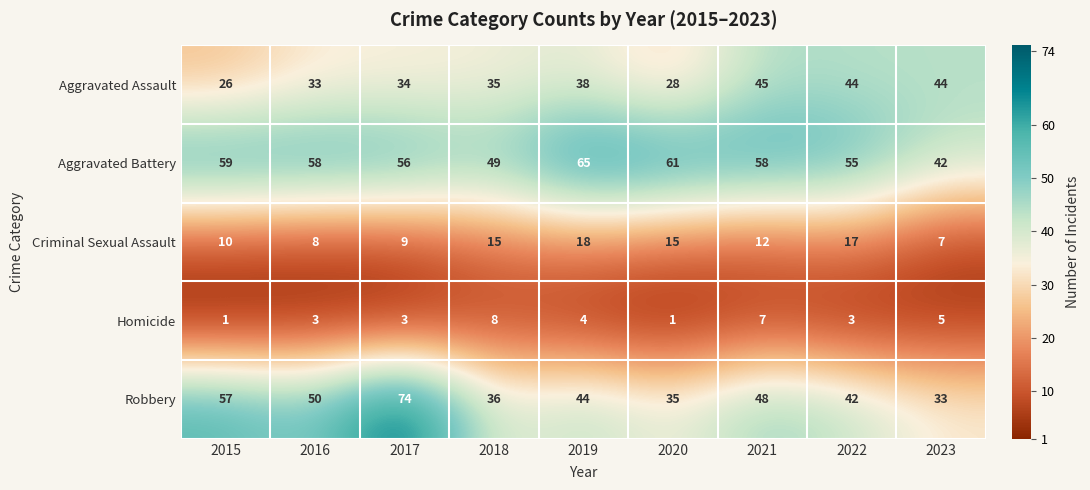

Which category has the highest value across all series?

2017